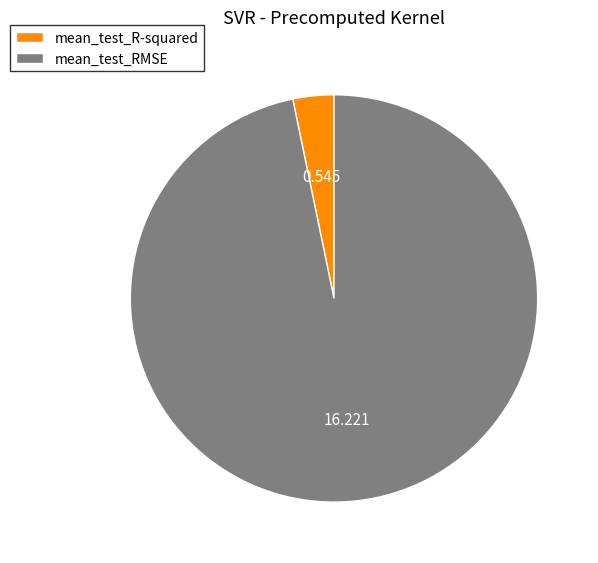

Which slice is the smallest?

mean_test_R-squared